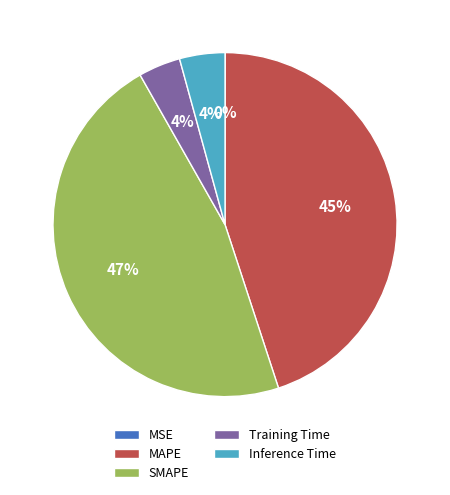

True or false: MAPE accounts for 45% of the total.

True